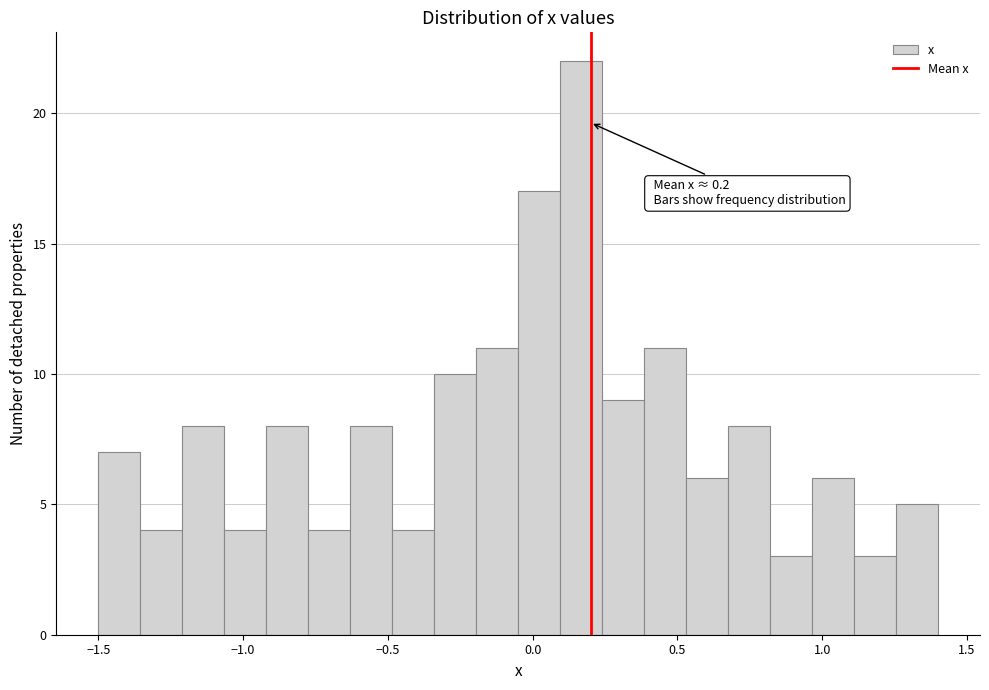

Read against the x-axis, roughly where is the centre of the tallest bar?

0.15